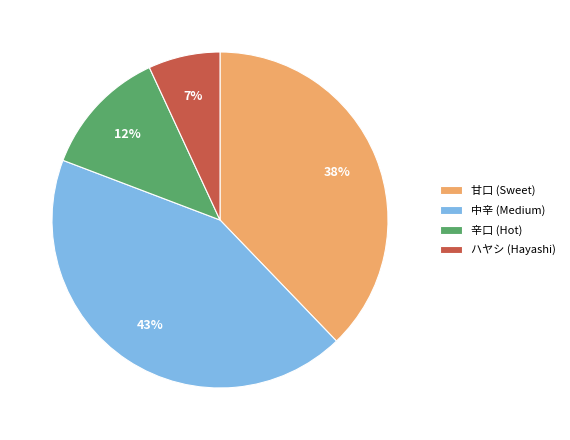

Which slice is the smallest?

ハヤシ (Hayashi)